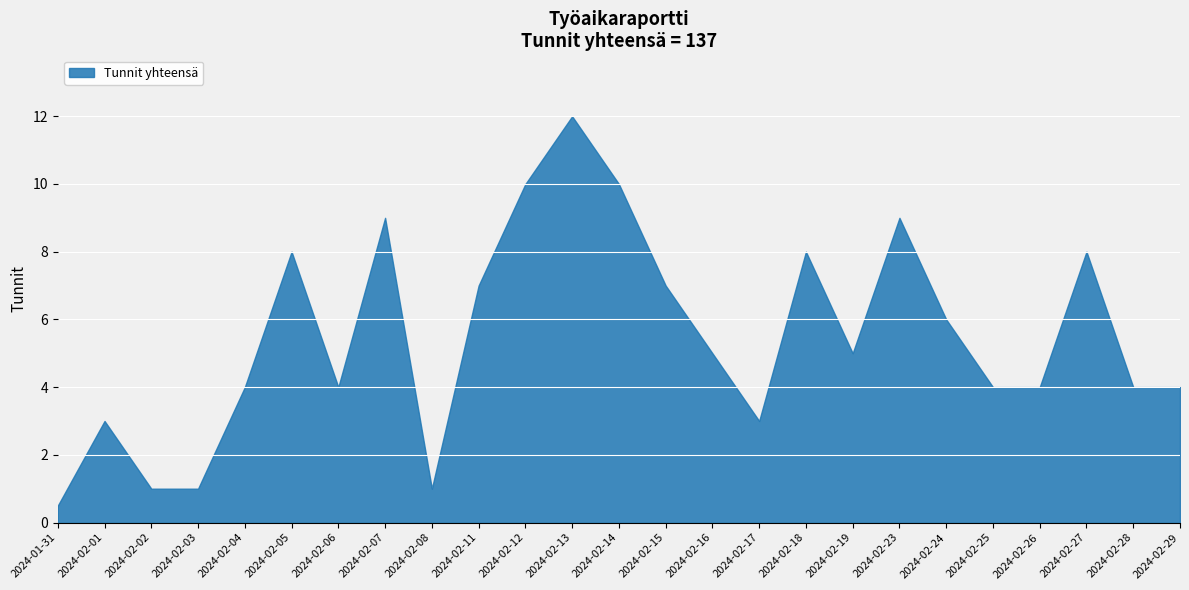

What is the approximate value at 2024-02-17?

3.0